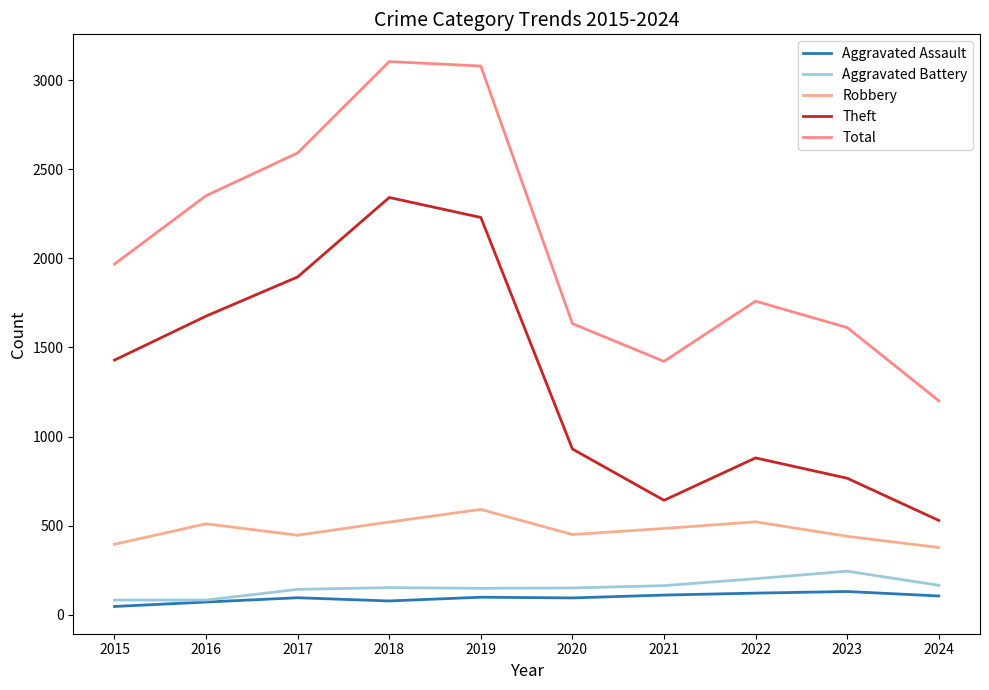

Reading left to right, transcribe all the data shown in this chart.

Aggravated Assault: 46	71	95	77	98	94	110	121	130	105
Aggravated Battery: 82	82	142	152	148	150	163	202	244	165
Robbery: 395	510	446	520	591	450	484	521	440	377
Theft: 1429	1676	1896	2342	2230	930	642	880	766	529
Total: 1968	2352	2592	3105	3080	1634	1422	1760	1612	1201